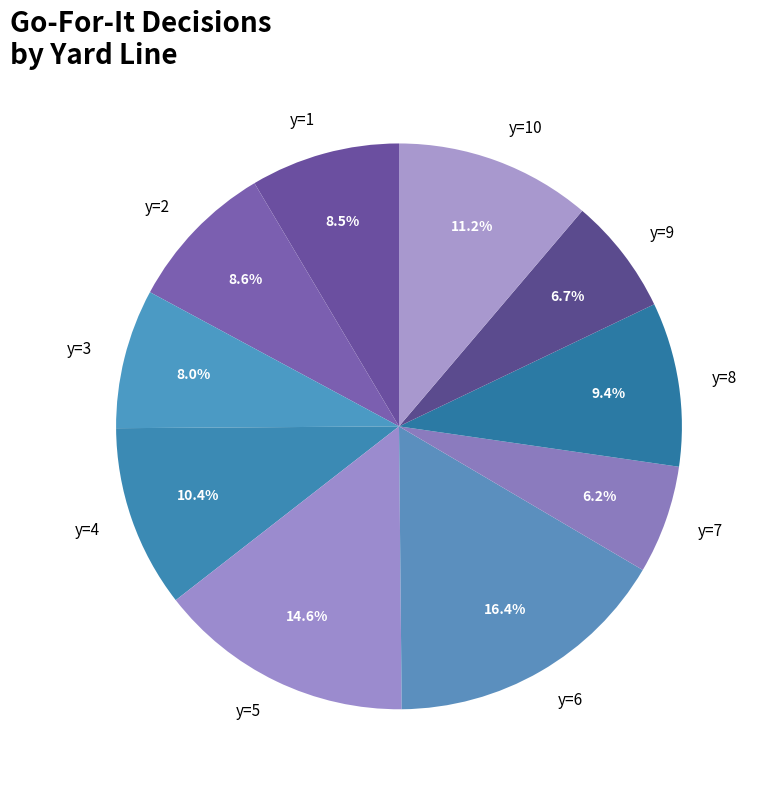

Is there a majority slice in this chart?

No